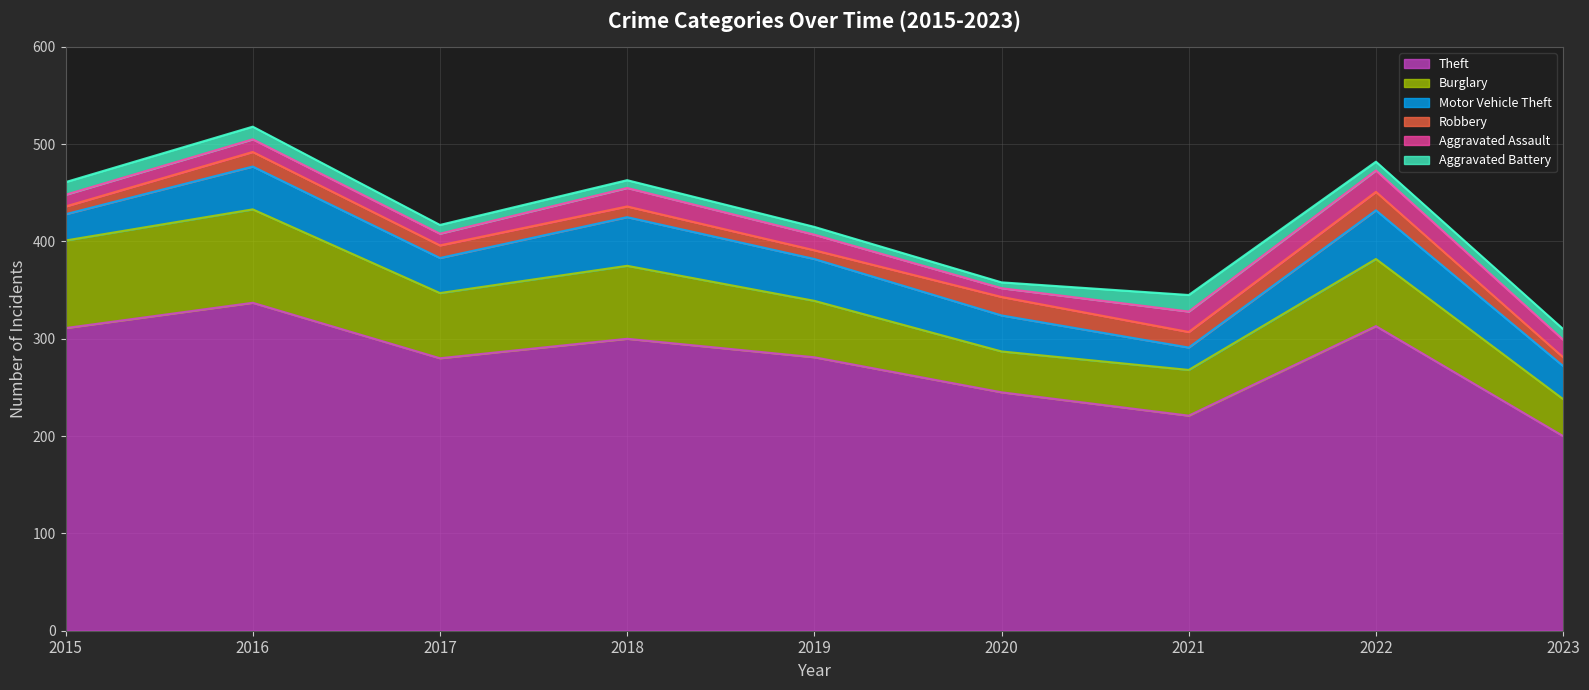

Reading right to left, what are all the values shown in this chart?

Theft: 2023=200	2022=313	2021=221	2020=245	2019=281	2018=300	2017=280	2016=337	2015=311
Burglary: 2023=38	2022=69	2021=47	2020=42	2019=58	2018=75	2017=67	2016=96	2015=90
Motor Vehicle Theft: 2023=34	2022=50	2021=23	2020=37	2019=43	2018=50	2017=36	2016=44	2015=27
Robbery: 2023=9	2022=19	2021=16	2020=19	2019=9	2018=11	2017=13	2016=15	2015=8
Aggravated Assault: 2023=18	2022=22	2021=21	2020=9	2019=16	2018=19	2017=12	2016=13	2015=12
Aggravated Battery: 2023=11	2022=9	2021=17	2020=6	2019=8	2018=8	2017=9	2016=13	2015=13